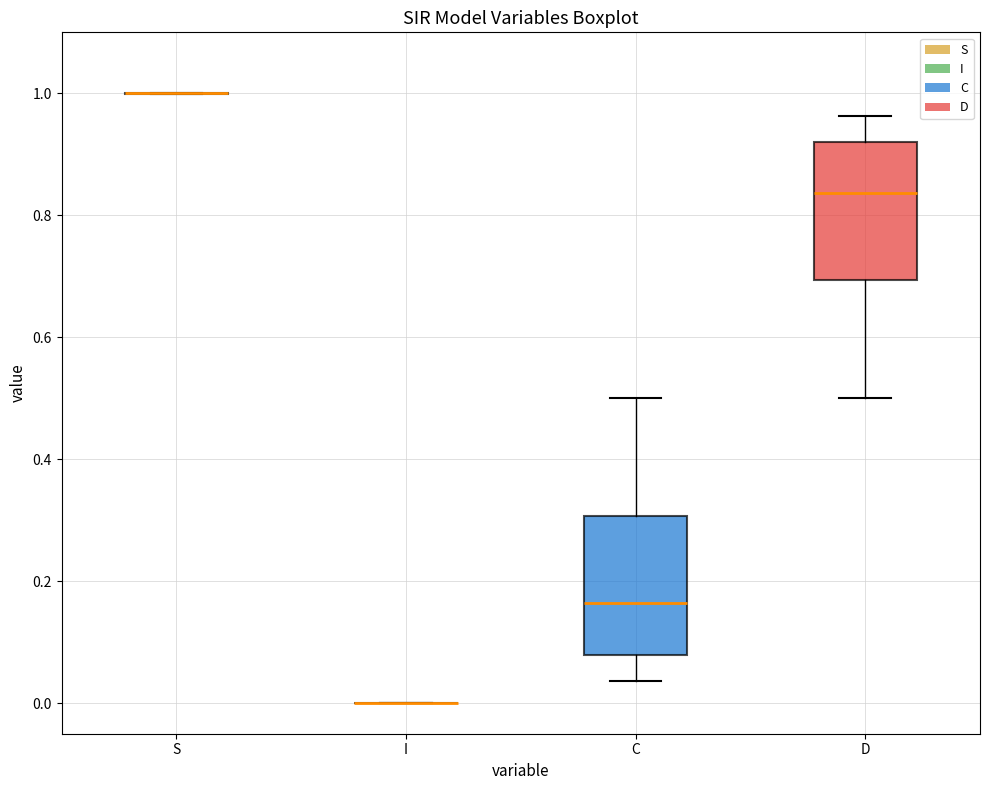

Reading left to right, transcribe this box plot: for each box, give where its median line is, the range the box spans, and where its two whiskers end, as read against the y-axis. The values are not printed on the chart, so give them approximately, as read against the axis.

S: box collapsed to a line at 1.00, whiskers 1.00 to 1.00
I: box collapsed to a line at 0.00, whiskers 0.00 to 0.00
C: median 0.16, box 0.08 to 0.30, whiskers 0.04 to 0.50
D: median 0.84, box 0.70 to 0.92, whiskers 0.50 to 0.96